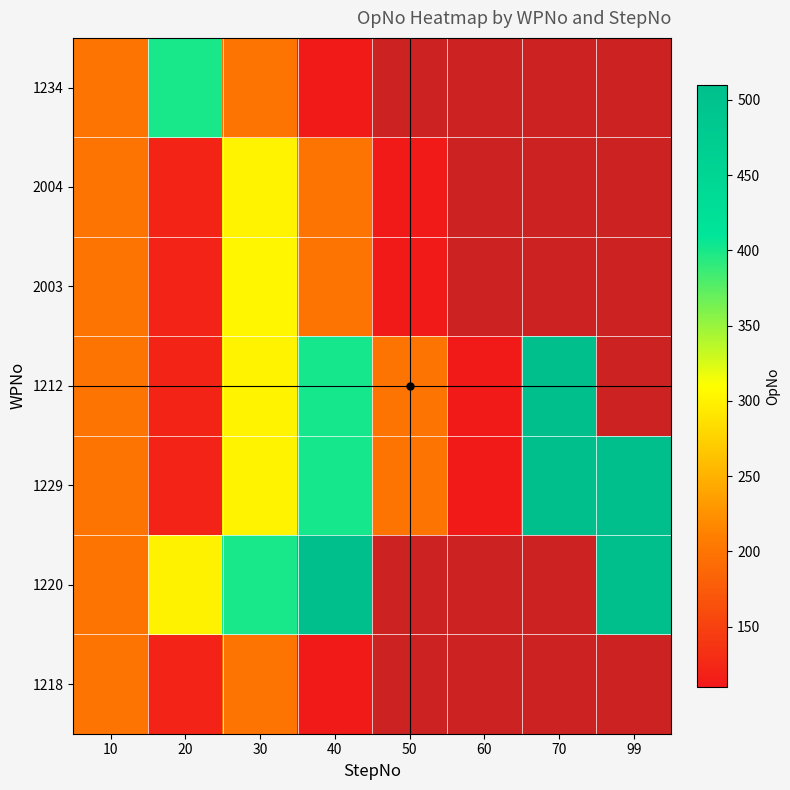

Is the value of 1234 at 10 greater than the value of 1229 at 30?

No